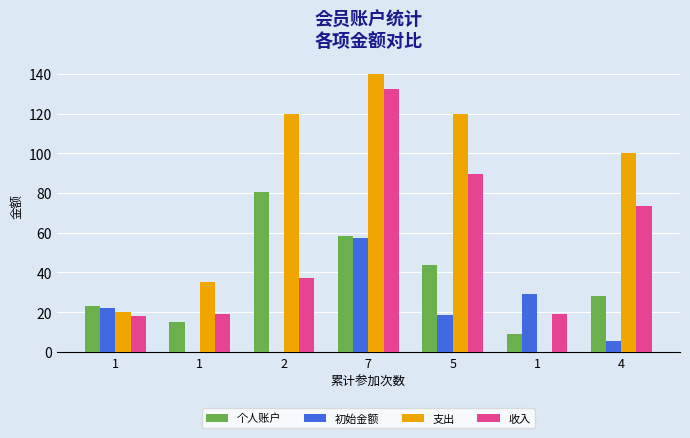

The value of 个人账户 at 1 is 22.9. True or false?

True